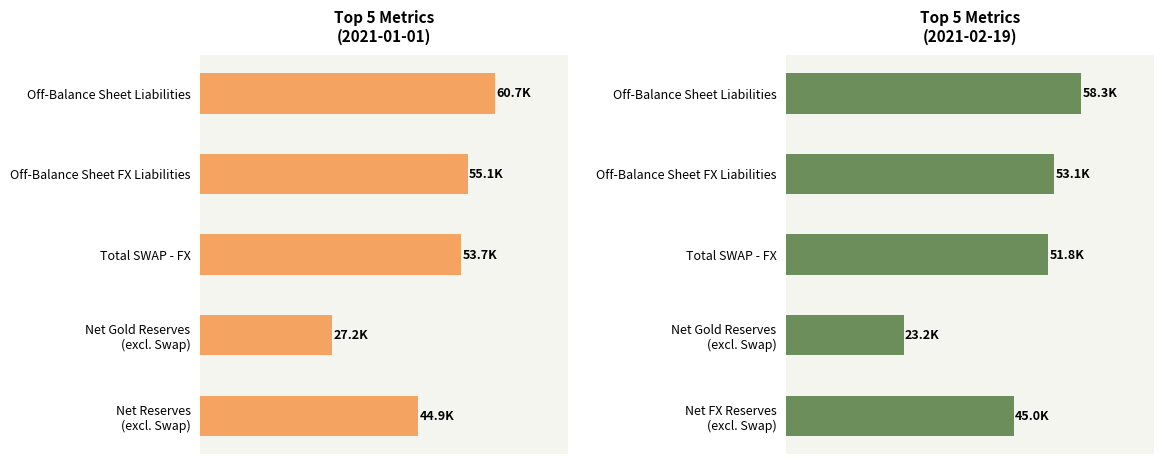

What is the greatest value displayed?

60658